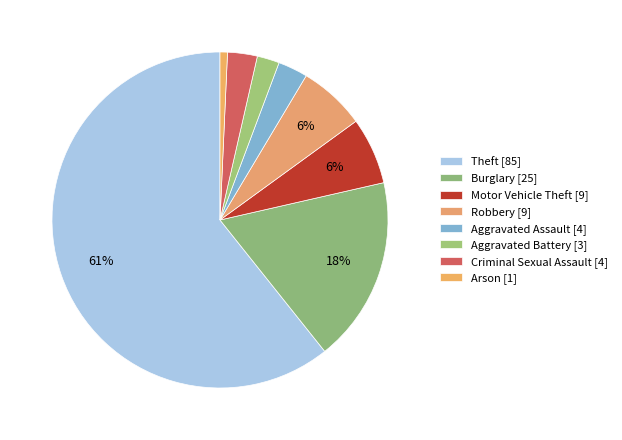

How many segments does this pie chart have?

8